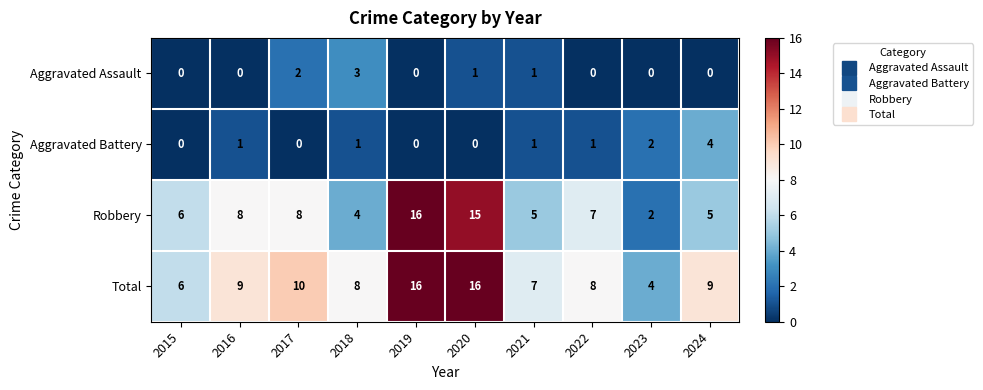

What is the greatest value displayed?

16